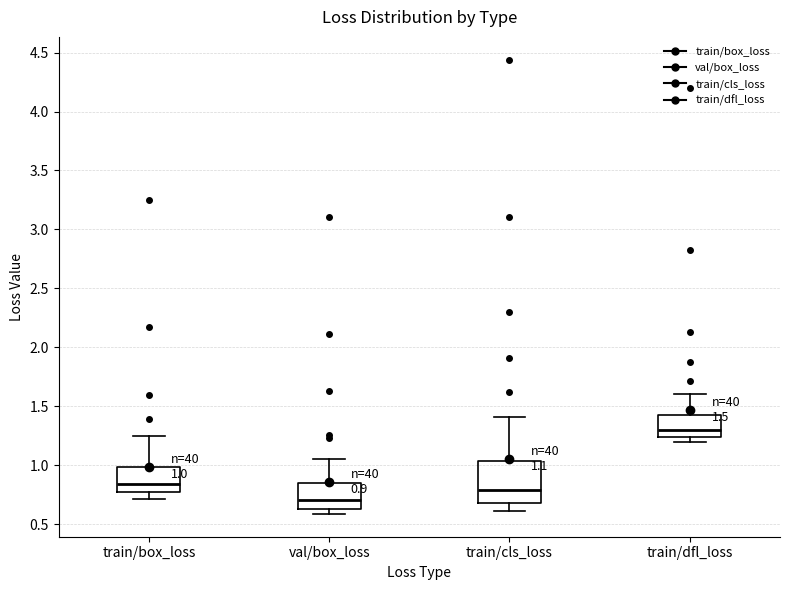

Comparing the boxes themselves (not the whiskers), which one is the tallest?

train/cls_loss